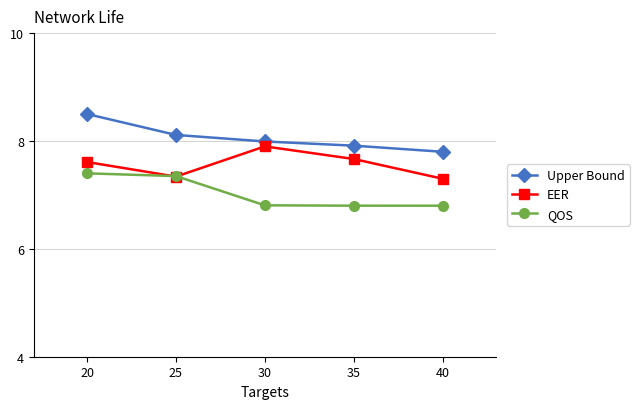

Rank the series by their maximum value, from highest to lowest.

Upper Bound, EER, QOS